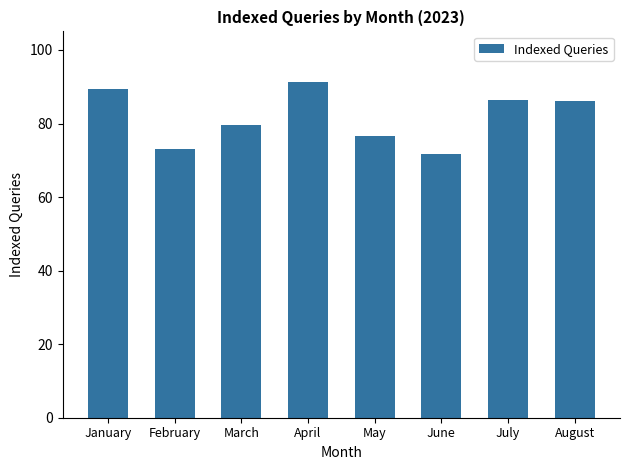

Which category has the highest value across all series?

April